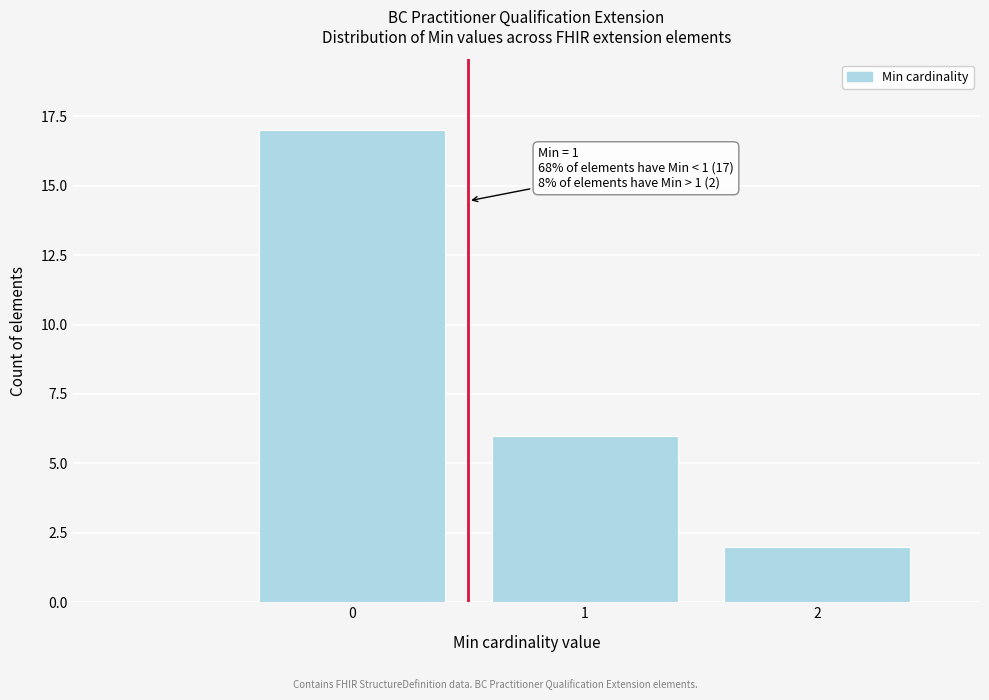

Reading right to left, list all the values displayed in this chart.

2	6	17